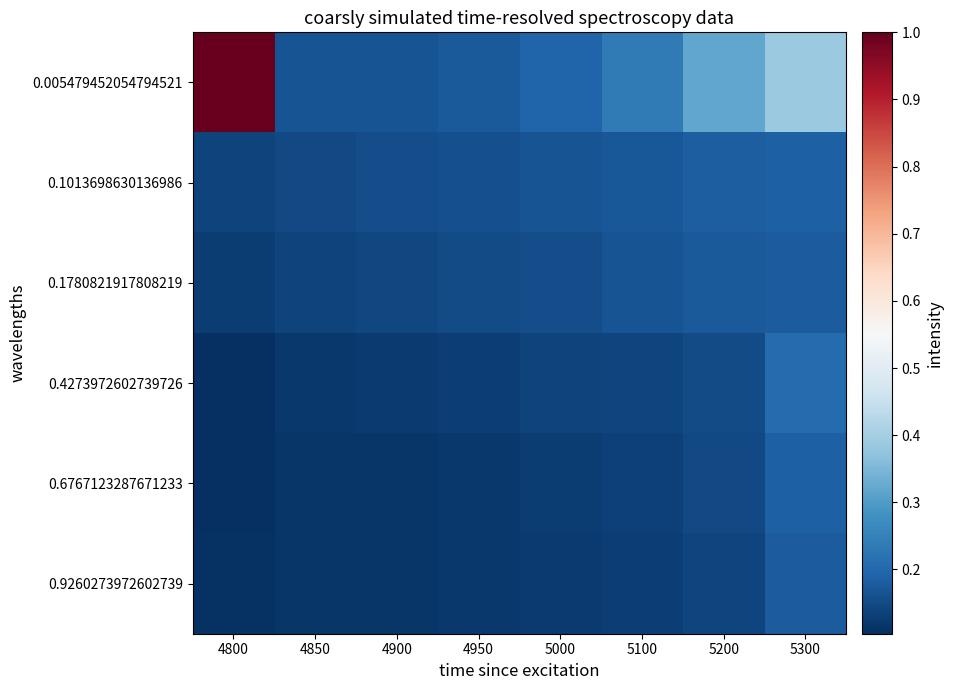

At 5300, list the series in order from smallest to largest.

0.9260273972602739, 0.1780821917808219, 0.1013698630136986, 0.6767123287671233, 0.4273972602739726, 0.005479452054794521